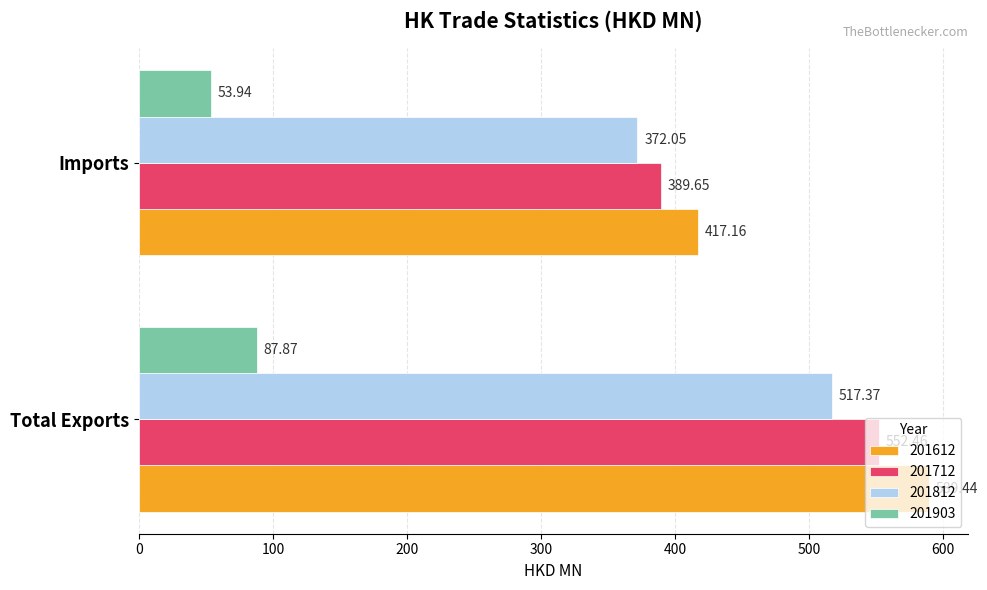

Rank the series by their maximum value, from highest to lowest.

201612, 201712, 201812, 201903